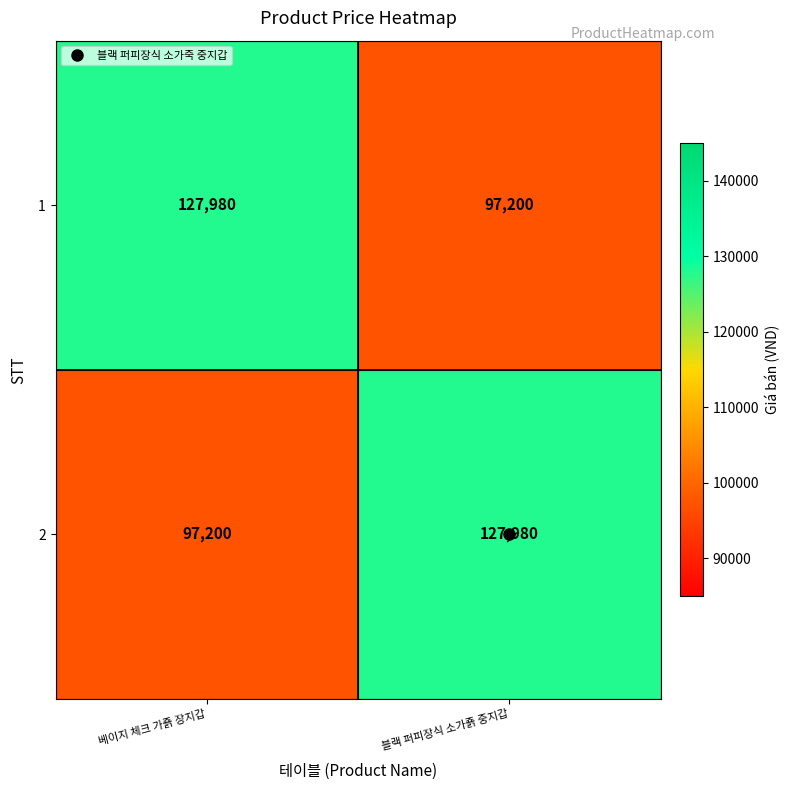

What is the spread (max minus min) of values at 베이지 체크 가죩 장지갑?

30780